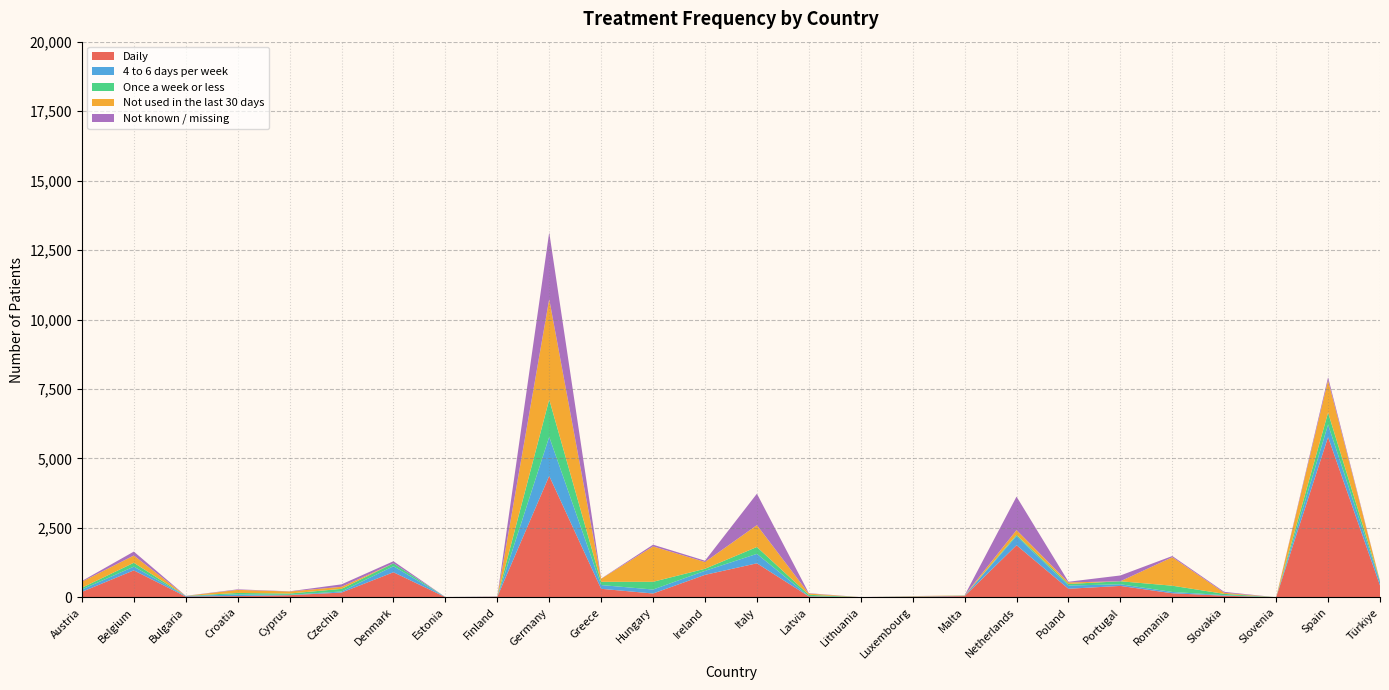

Reading left to right, list all the values displayed in this chart.

Daily: 198	971	28	46	77	172	903	8	16	4371	307	138	809	1225	34	4	21	46	1876	309	411	146	59	1	5768	427
4 to 6 days per week: 85	133	23	56	14	39	217	3	2	1406	135	143	145	340	9	0	6	13	329	116	59	48	19	1	451	125
Once a week or less: 62	140	1	56	46	94	104	0	2	1345	116	278	74	247	49	0	6	3	42	56	108	225	47	1	431	39
Not used in the last 30 days: 217	261	0	111	73	75	0	0	4	3613	110	1274	244	787	45	0	8	9	174	56	0	1025	39	0	1160	1
Not known / missing: 26	142	3	19	7	87	76	0	9	2401	6	62	47	1131	13	3	4	0	1204	24	209	43	33	0	109	0